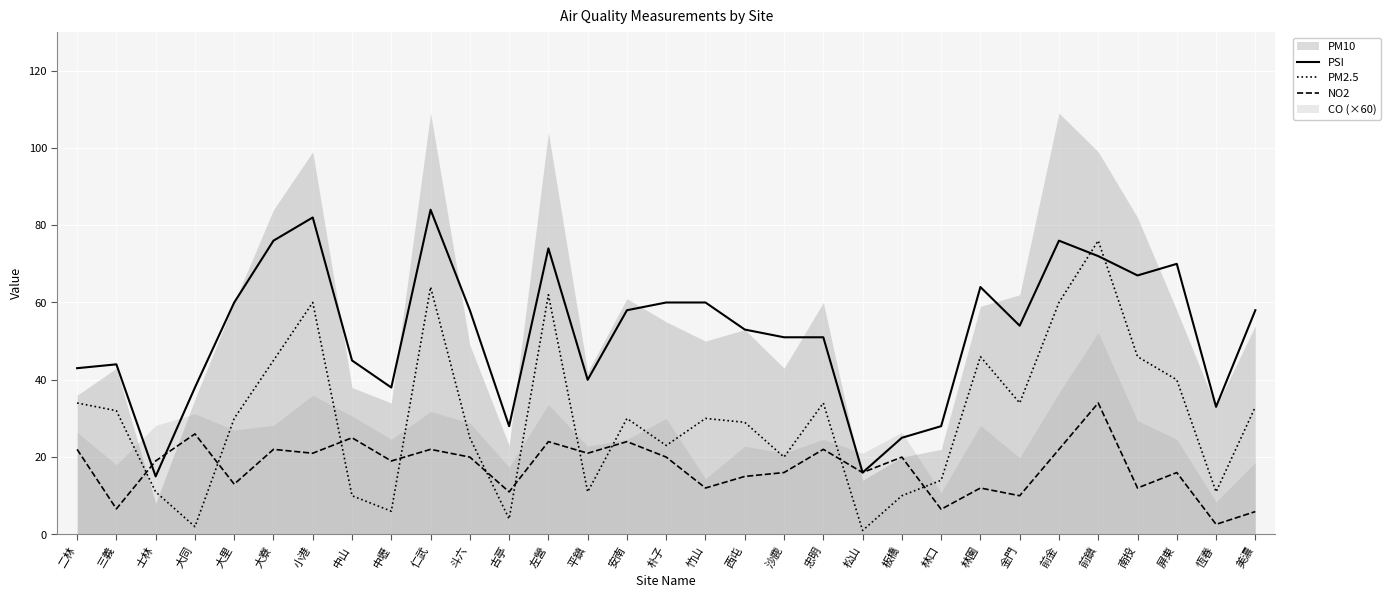

Where is the first local maximum for NO2?

大同